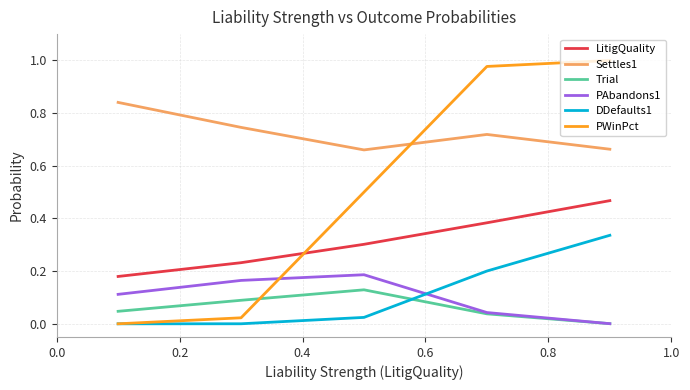

True or false: LitigQuality and Settles1 cross at least once.

False